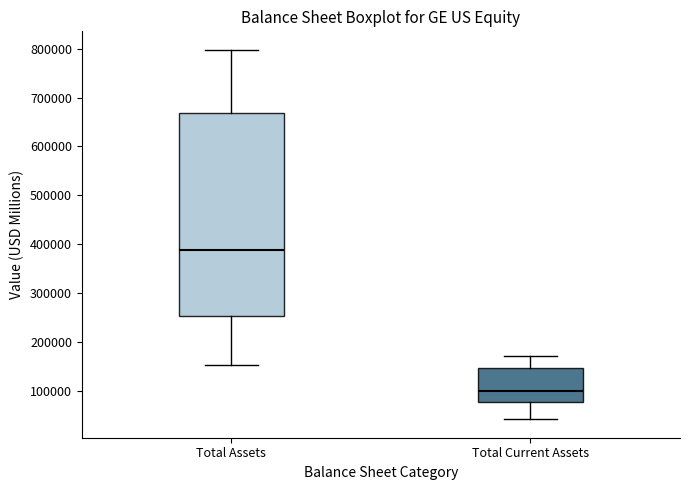

Where does the upper whisker of the box for Total Current Assets end on the y-axis? The values are not printed on the chart, so give them approximately, as read against the axis.

170000